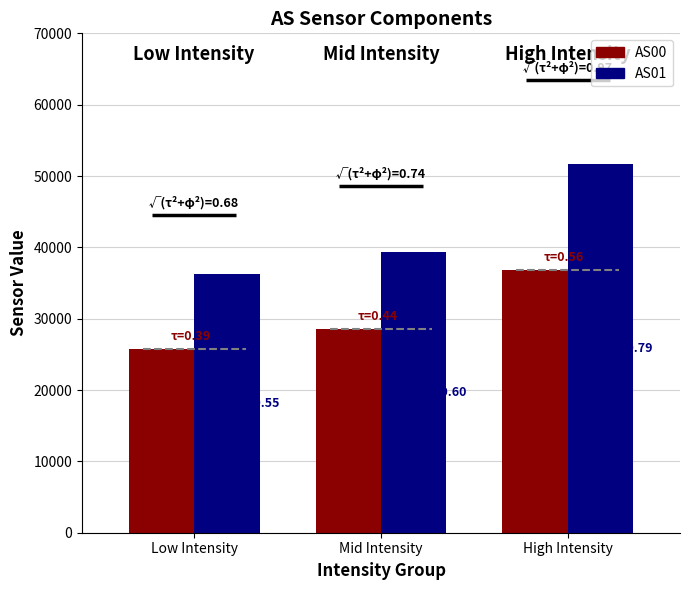

Which label corresponds to the largest value in the chart?

High Intensity